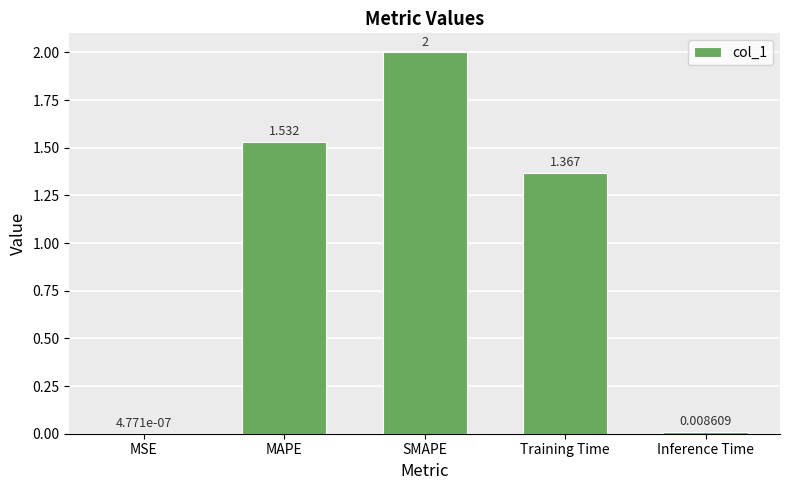

At which label is the value closest to 1?

Training Time